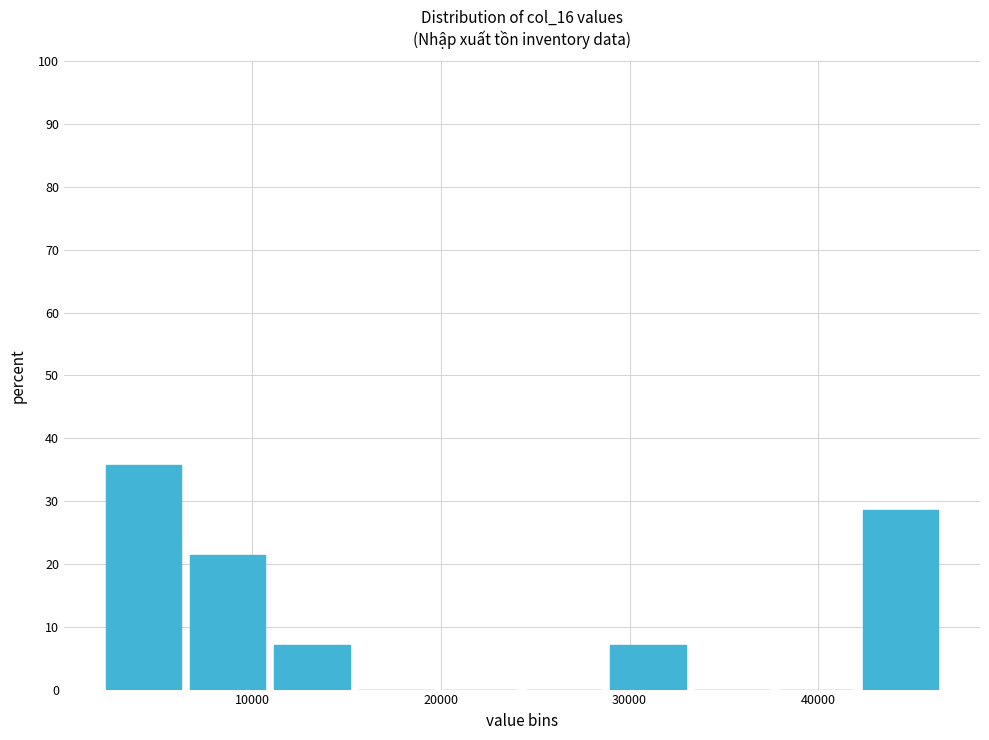

How tall is the bar that spans 29000 to 33000 on the x-axis? Neither the bar edges nor the heights are printed on the chart, so give them approximately, as read against the axes.

7